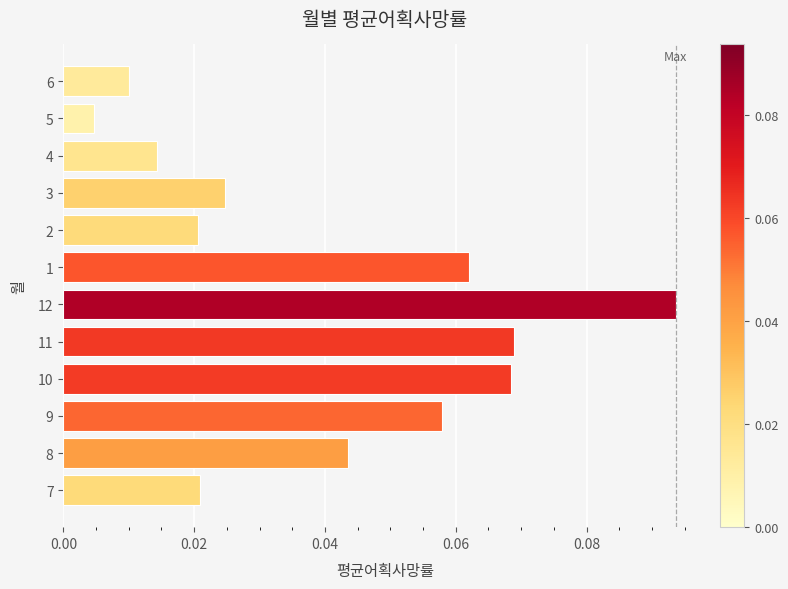

At which category does the chart reach its peak across all series?

12